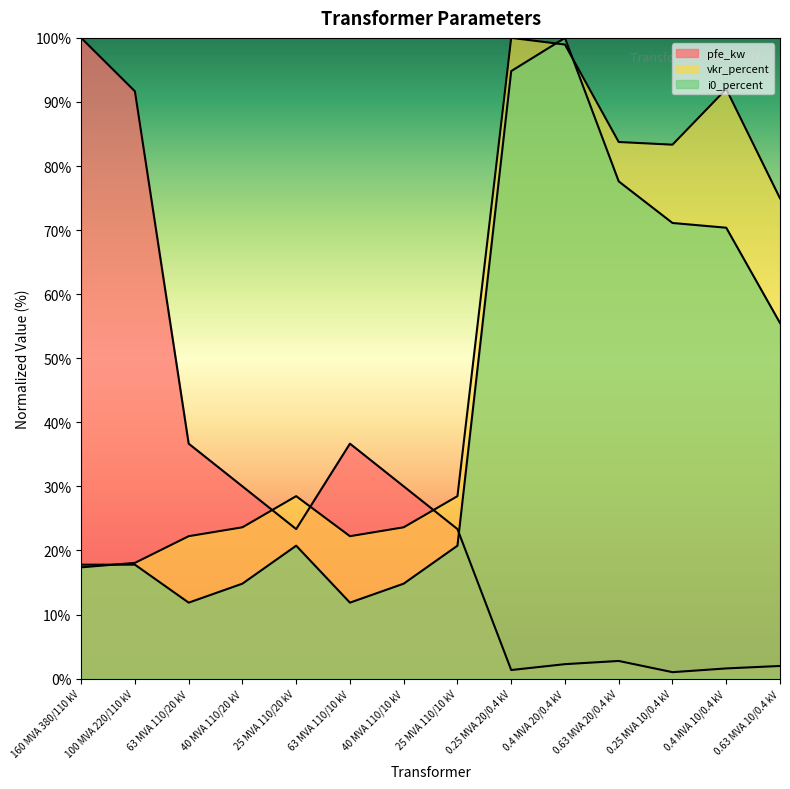

The value of i0_percent at 0.25 MVA 10/0.4 kV is 19.2. True or false?

False